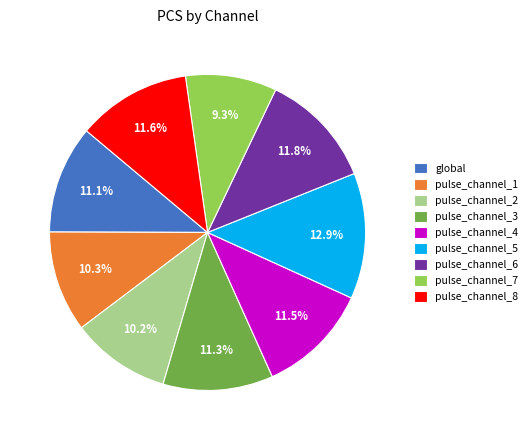

How many slices are in this pie chart?

9